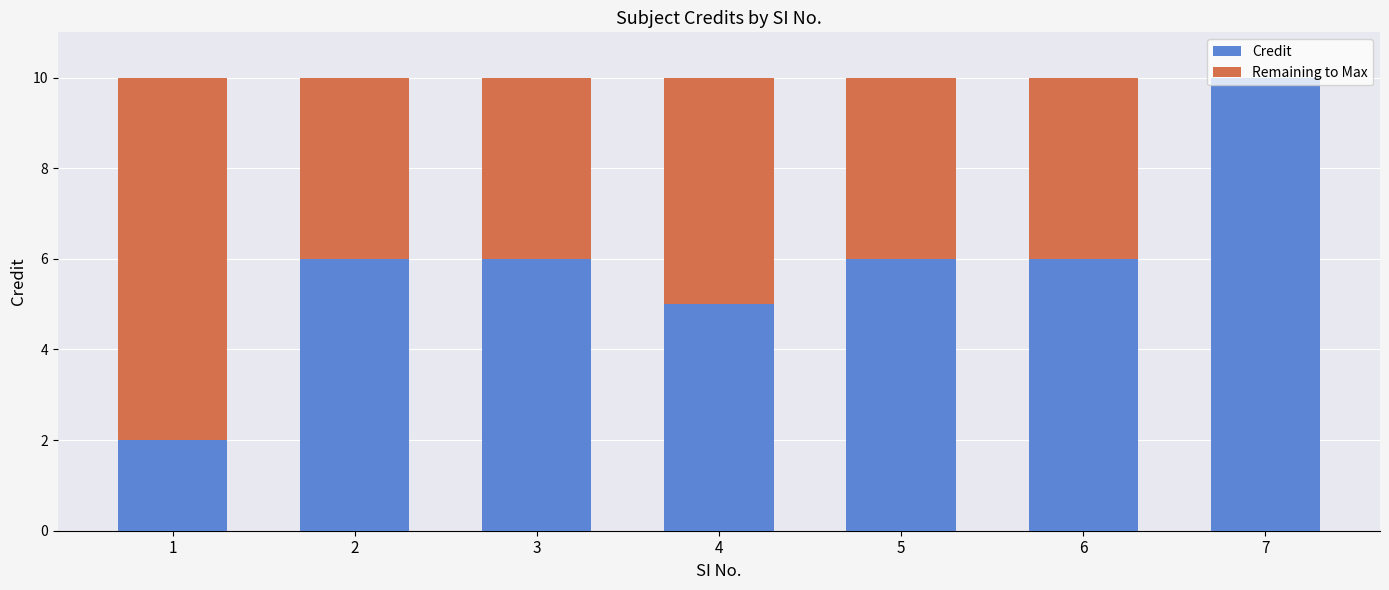

What is the total value across all series at 7?

10